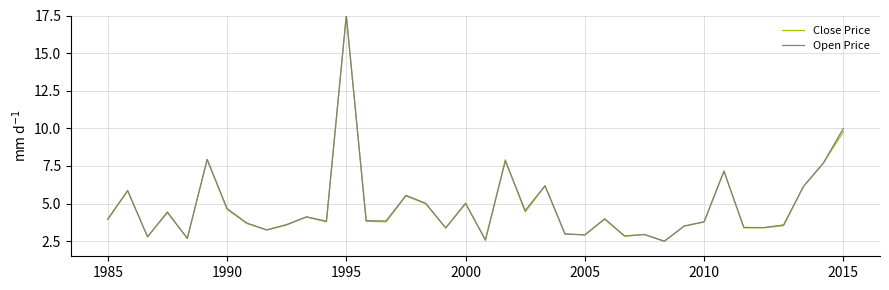

What is the average value of the Open Price series?

4.8